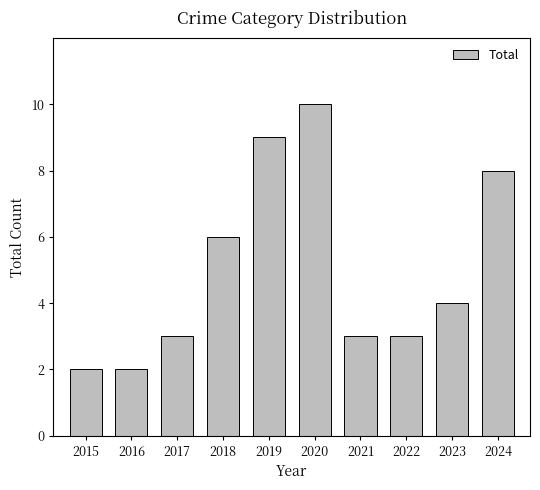

What is the sum of all values?

50